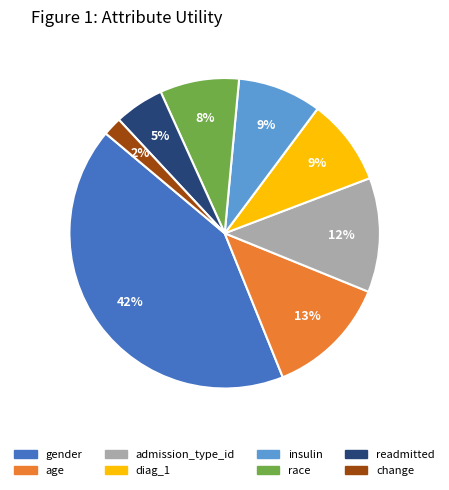

Between gender and insulin, which is larger?

gender